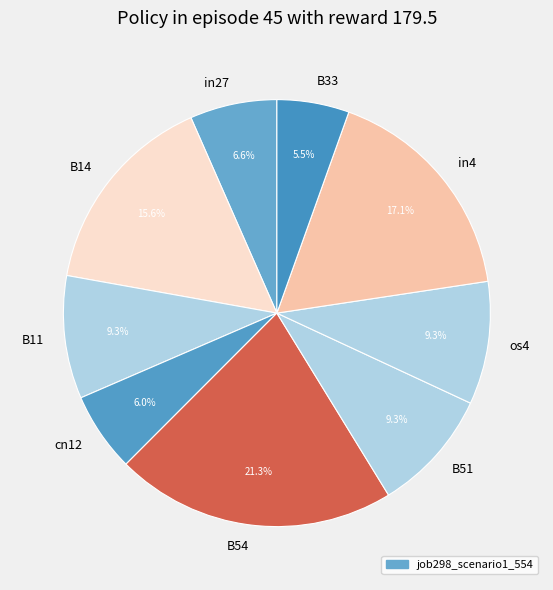

How many slices are in this pie chart?

9